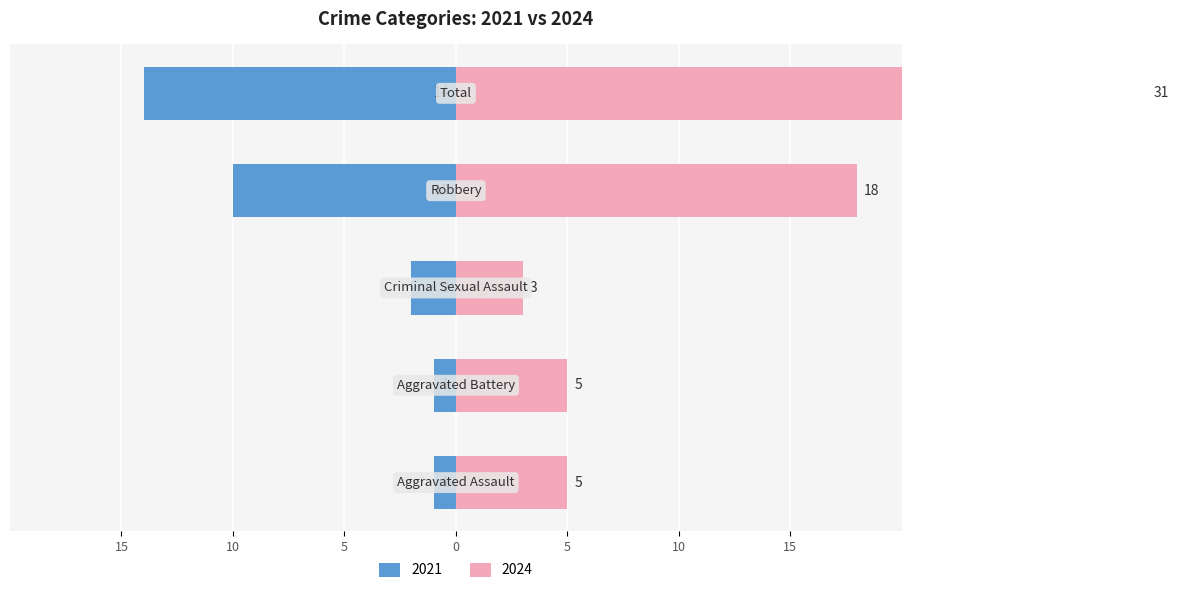

At Aggravated Assault, list the series in order from smallest to largest.

Left (2021), Right (2024)